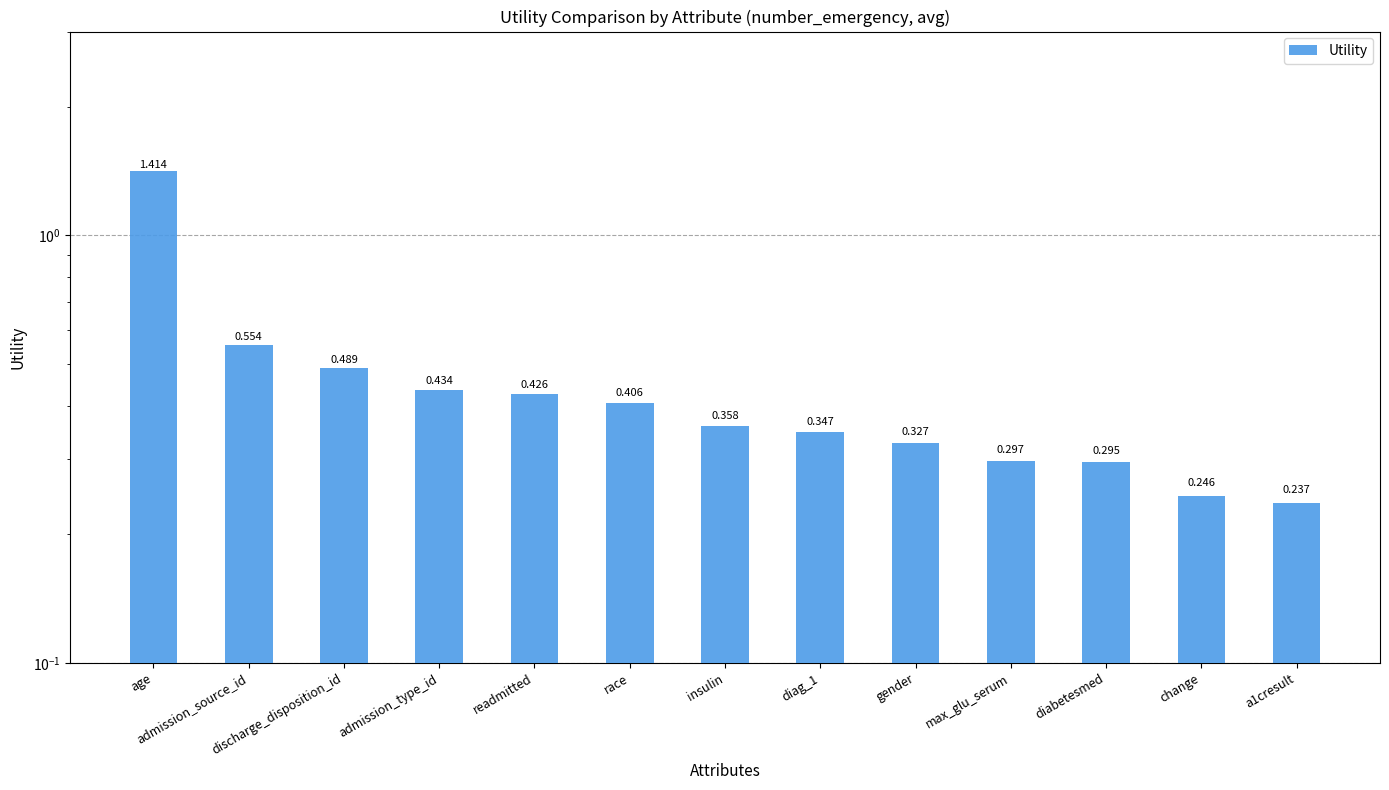

What is the label of the 12th bar from the left?

change